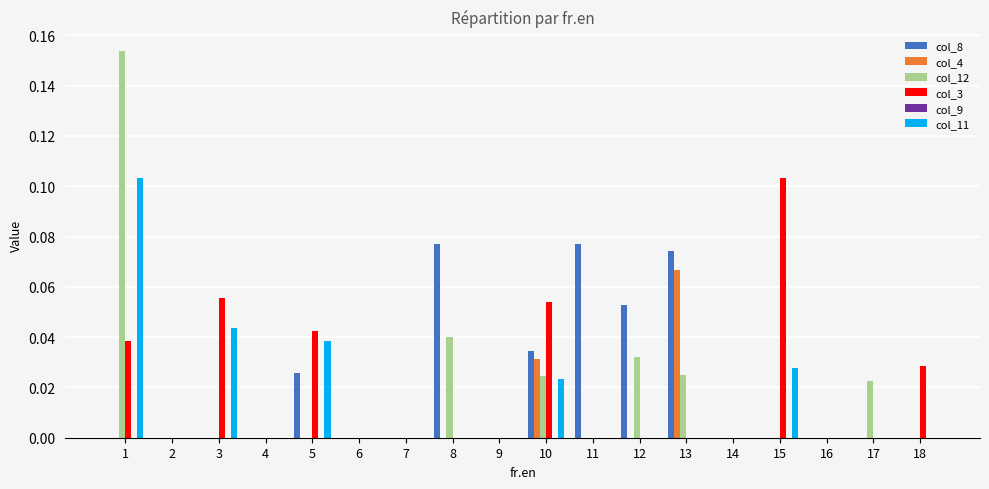

Is the value of col_8 at 15 greater than the value of col_3 at 5?

No